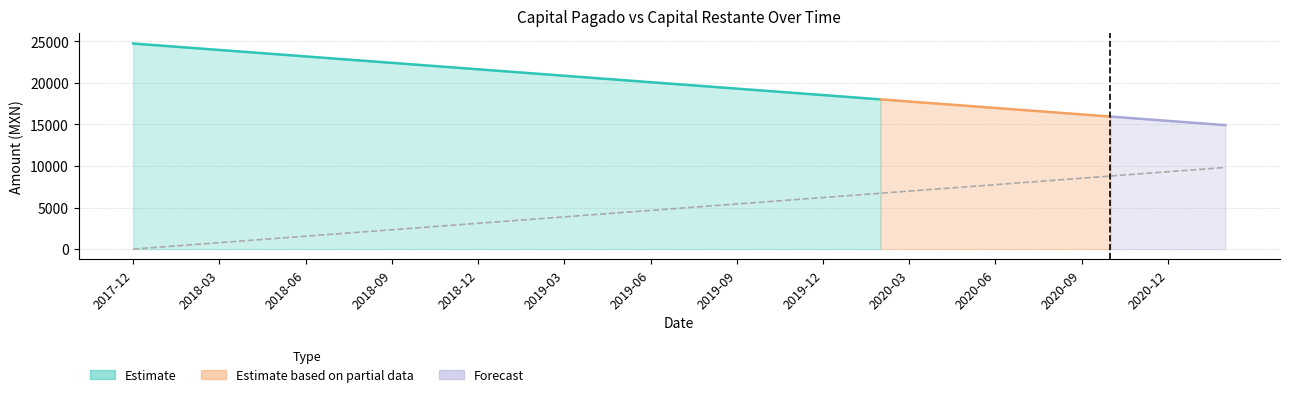

How many values exceed 4910?

20